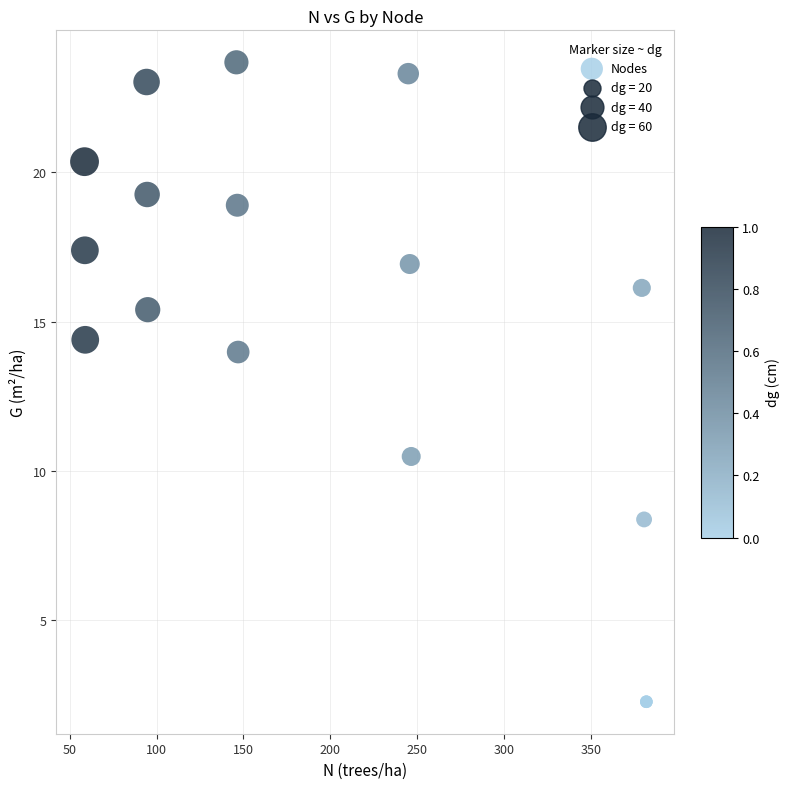

What Y value in the scatter plot is closest to 12?

10.5